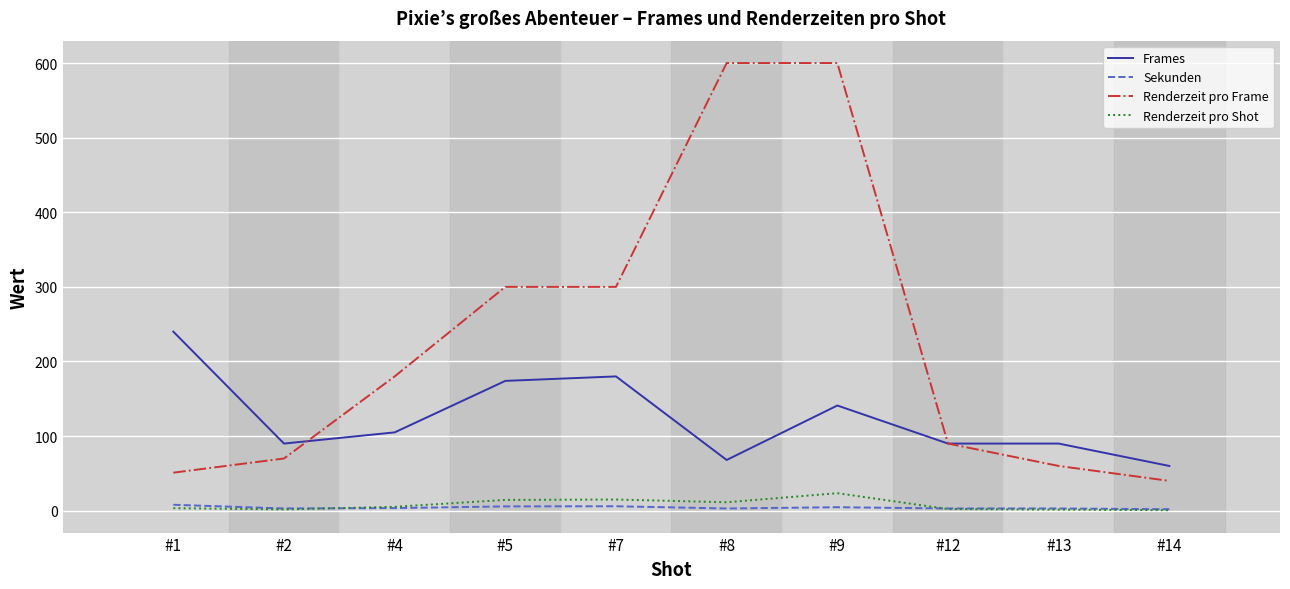

True or false: Renderzeit pro Shot has a value of 23.5 at #9.

True